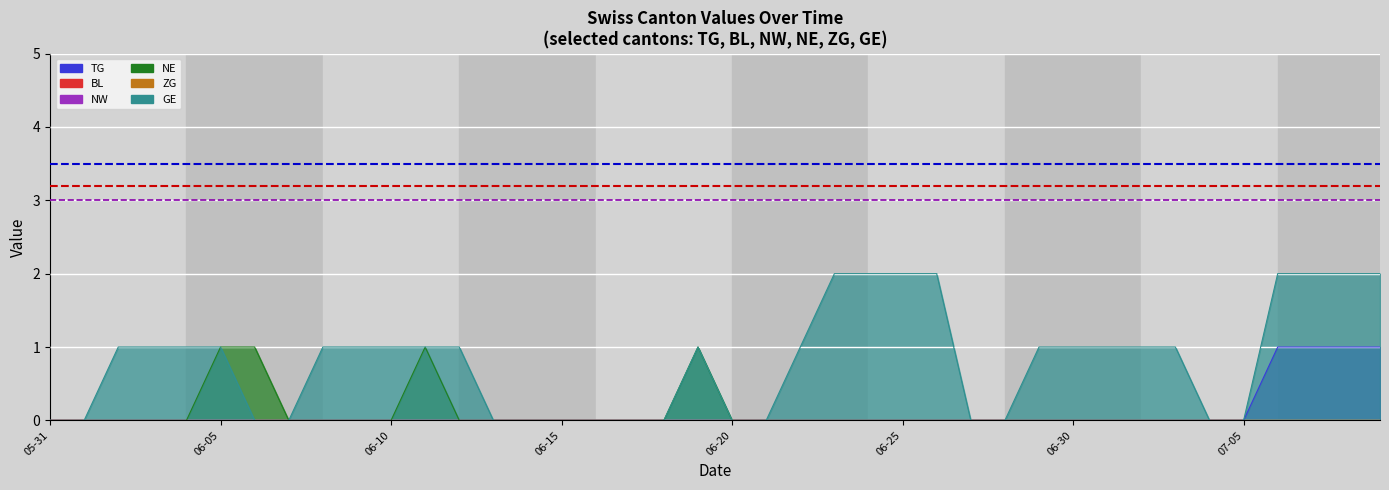

Does the chart display data point markers on the line(s)?

No